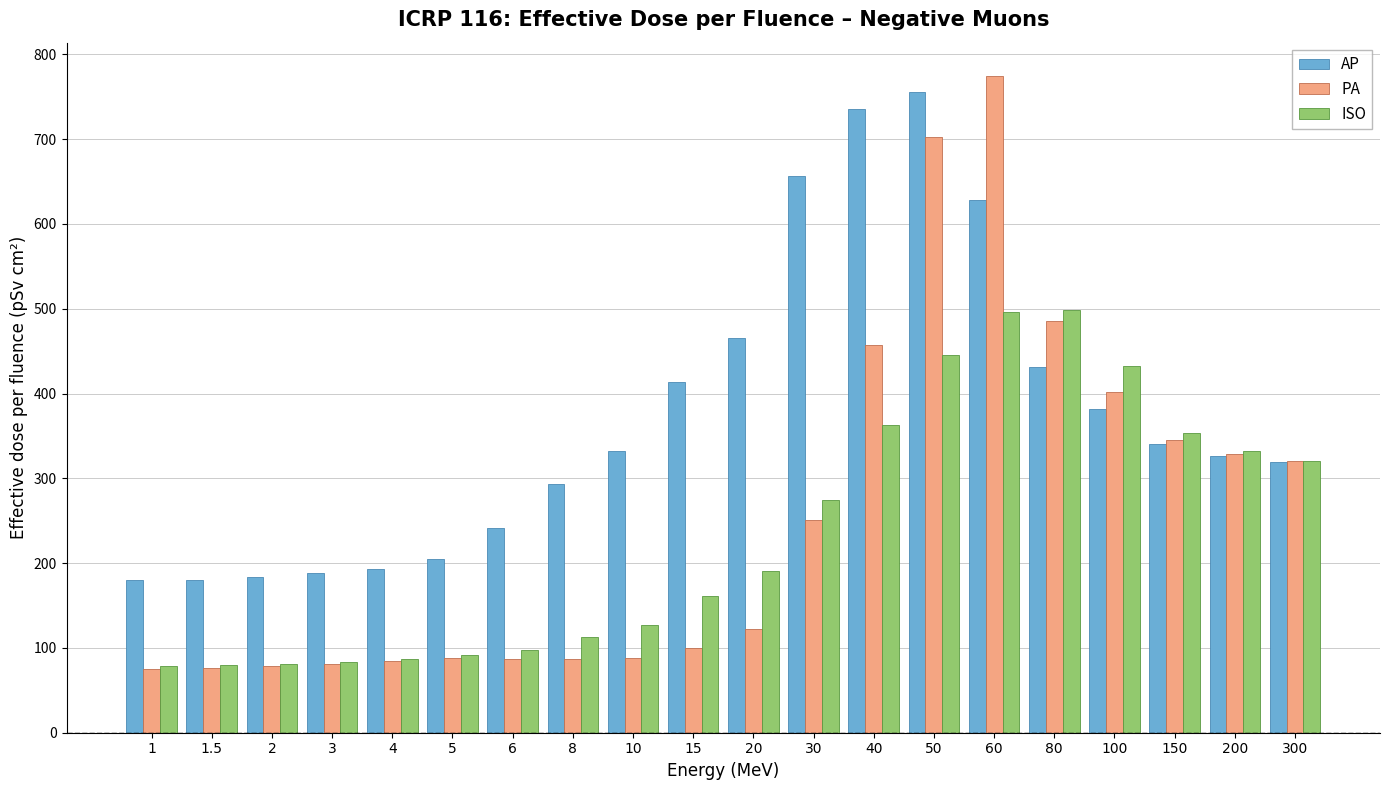

The value of ISO at 5 is 91.5. True or false?

True